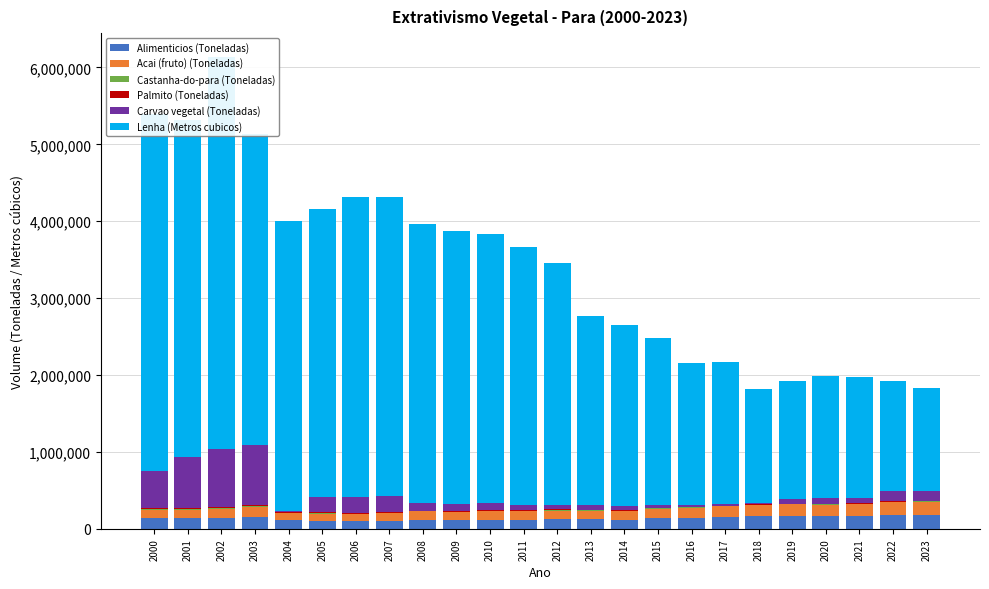

Reading left to right, what are all the values shown in this chart?

Alimenticios (Toneladas): 138415	135199	141537	152802	109745	106307	99920	107028	118884	113338	119516	121442	126085	124507	121186	138543	143068	150488	160791	164955	164680	166453	179952	182575
Acai (fruto) (Toneladas): 112676	113744	122322	134840	90512	92088	88547	93783	107028	101375	106562	109345	110937	111073	109759	126027	131836	141913	147730	151793	149671	154433	164902	167625
Castanha-do-para (Toneladas): 8935	6972	5770	5361	7642	6814	5291	7639	6203	7015	8128	7192	10449	9023	6903	7967	6866	4186	7726	6977	8643	5924	8807	9390
Palmito (Toneladas): 15998	14475	13430	12584	11387	7390	6058	5562	5607	4897	4773	4849	4643	4357	4117	4144	3831	3839	3639	3607	3610	3608	3424	3230
Carvao vegetal (Toneladas): 470604	668798	754247	786701	13145	202618	216017	217668	99513	99065	100728	73598	58392	54647	54265	26918	24348	23318	16576	64060	72279	74113	139485	129647
Lenha (Metros cubicos): 4648333	4380237	5100976	4044708	3773187	3747038	3901856	3877920	3627297	3551983	3488608	3347942	3150592	2470289	2357441	2175487	1842471	1847861	1483173	1533469	1592586	1565557	1427196	1332537